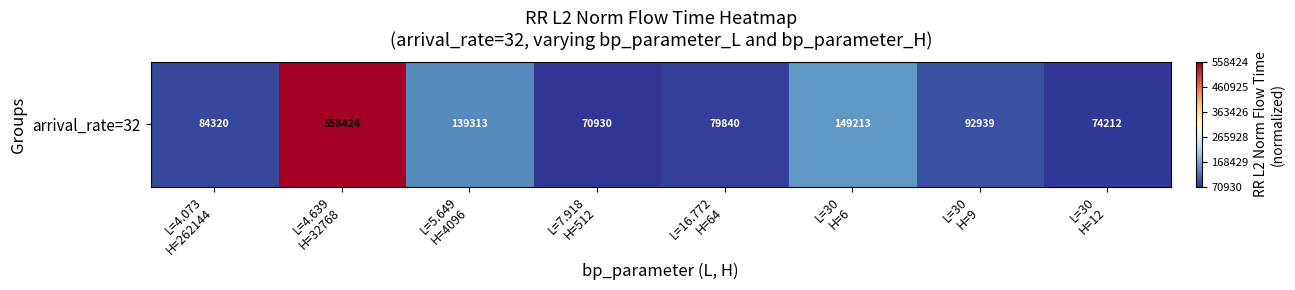

Reading left to right, transcribe all the data shown in this chart.

L=4.073
H=262144=0.0	L=4.639
H=32768=1.0	L=5.649
H=4096=0.1	L=7.918
H=512=0.0	L=16.772
H=64=0.0	L=30
H=6=0.2	L=30
H=9=0.0	L=30
H=12=0.0